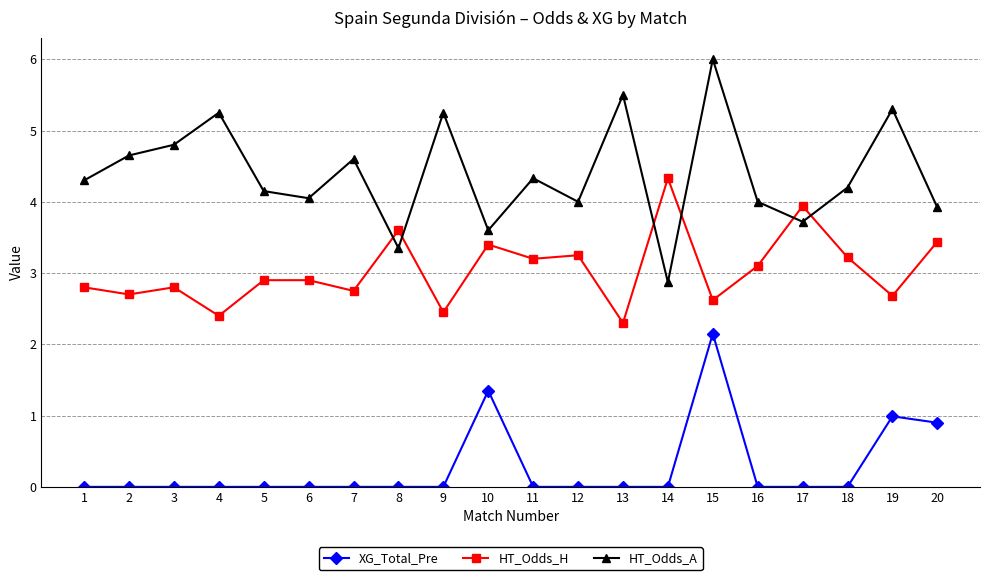

Count the number of categories in the chart.

20